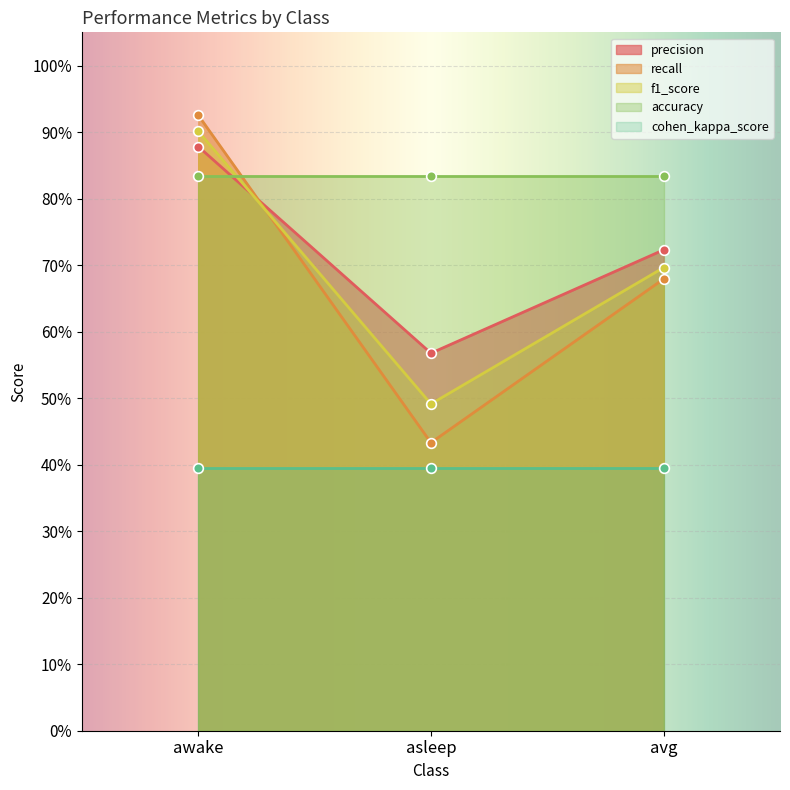

Between asleep and avg, which series saw the biggest shift?

recall